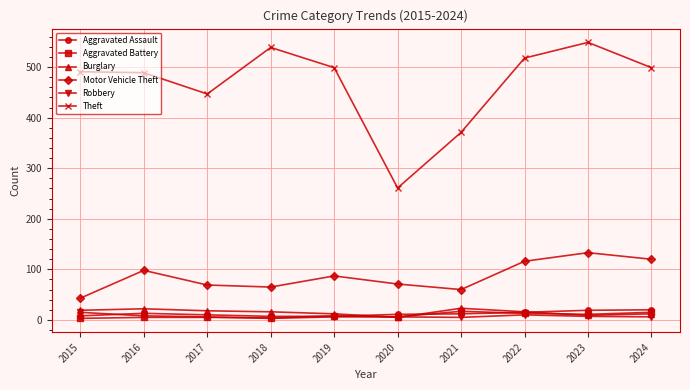

Is the value of Robbery at 2017 greater than the value of Motor Vehicle Theft at 2020?

No